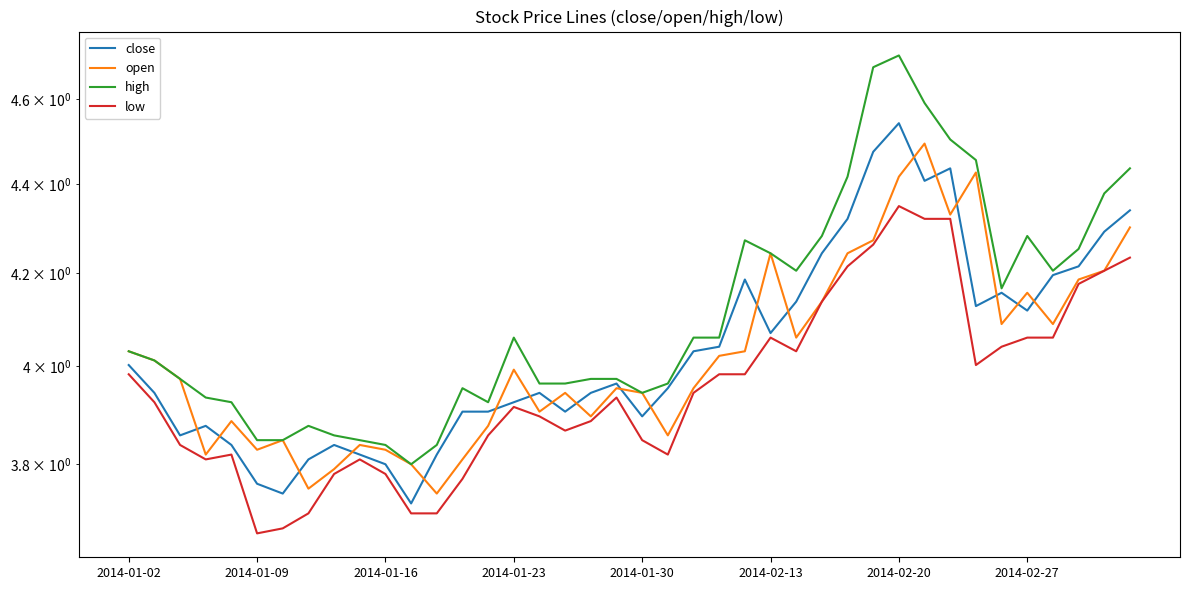

How many distinct data groups are displayed?

4